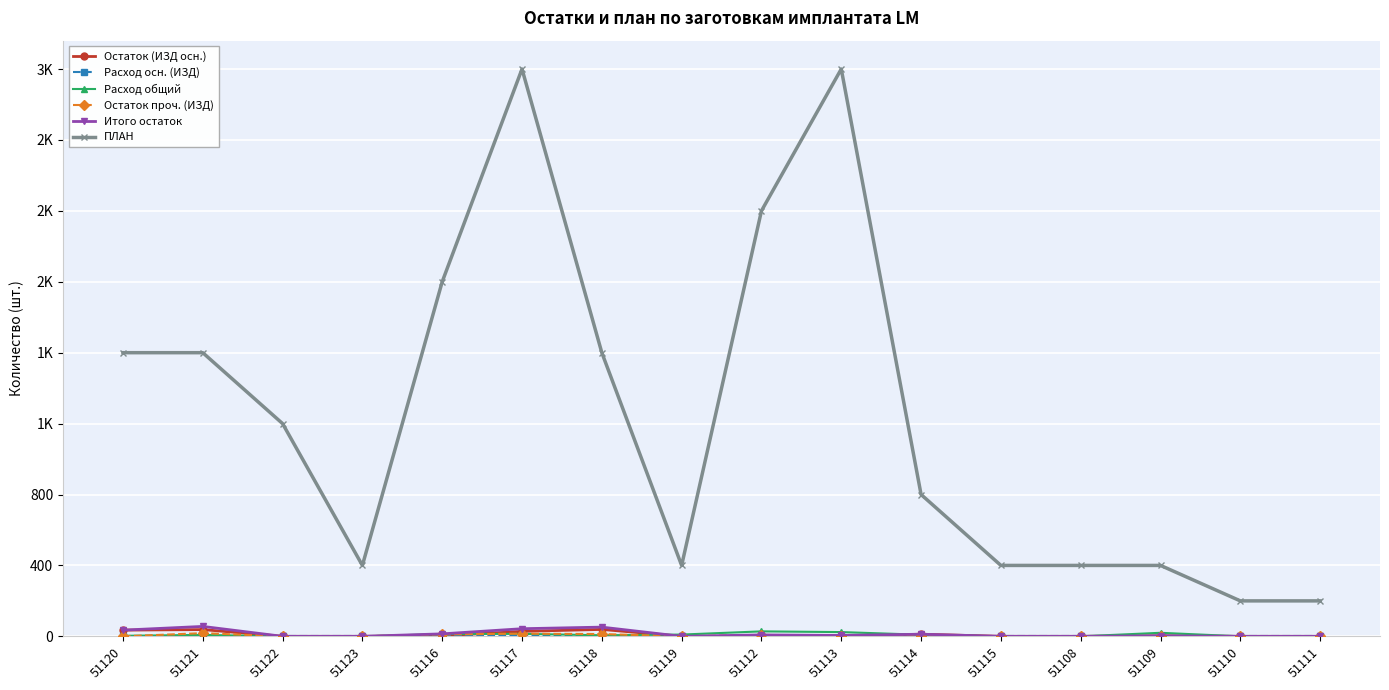

Does the chart have visible grid lines?

Yes